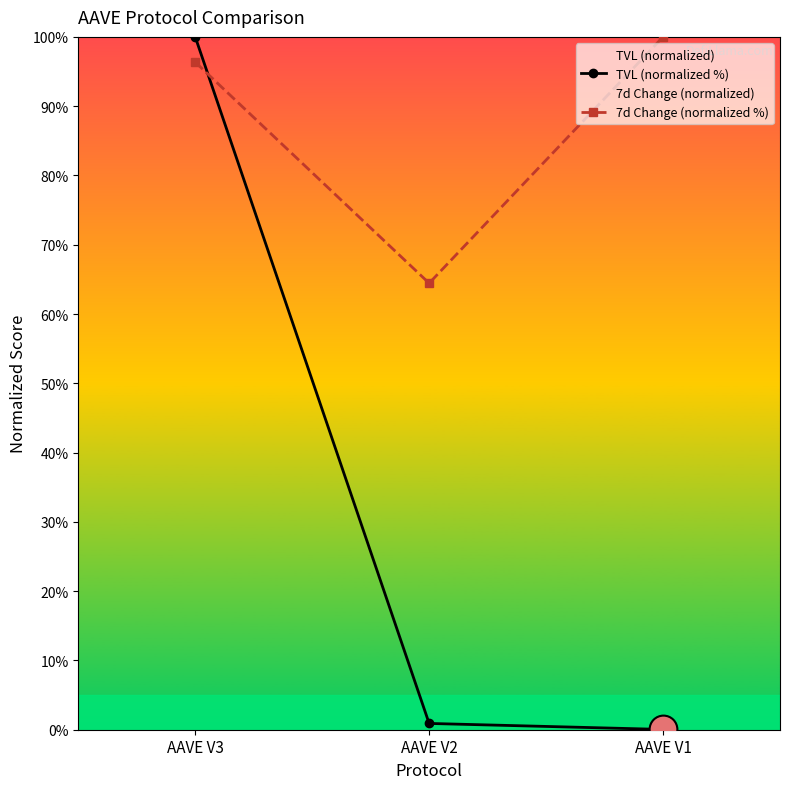

Which series reaches the maximum Y coordinate?

TVL (normalized %)